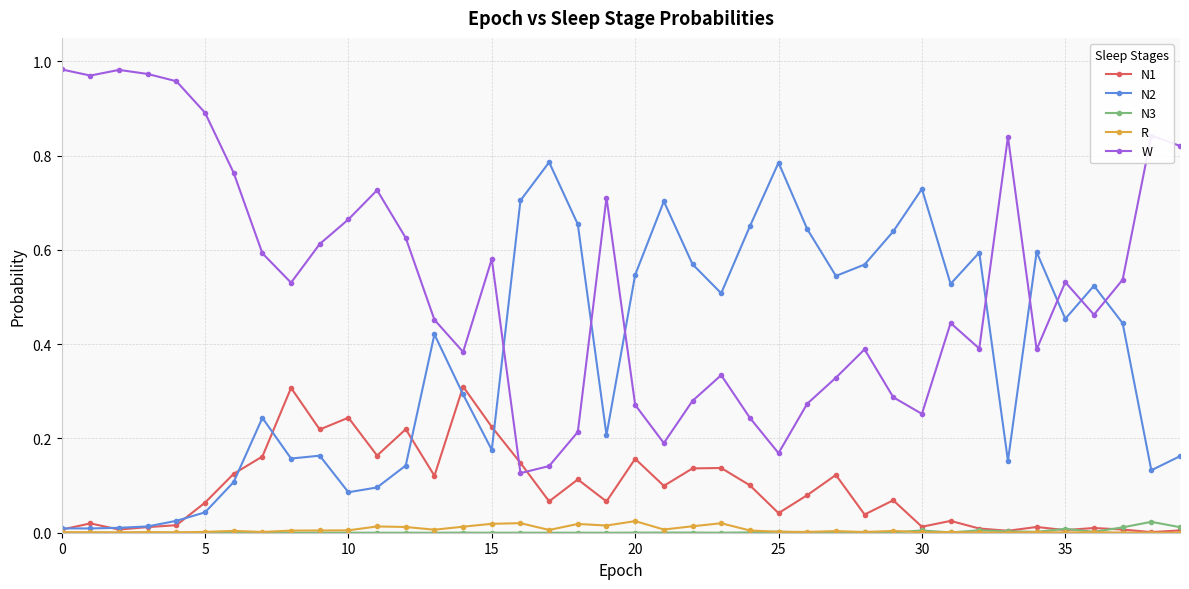

Which series has the largest total across all categories?

W